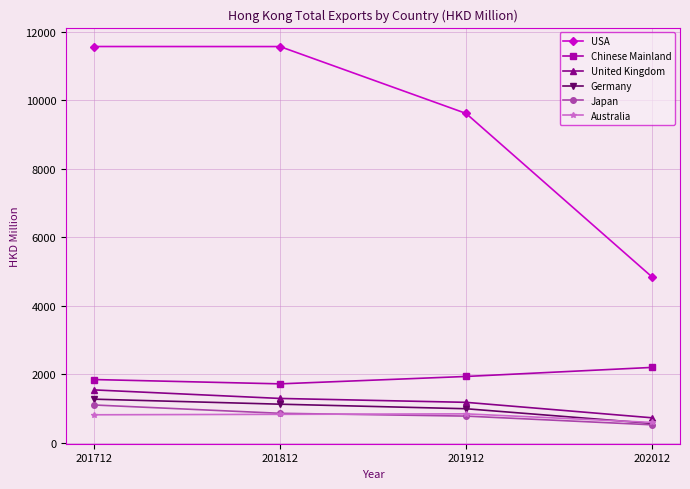

At which label does Japan reach its minimum?

202012